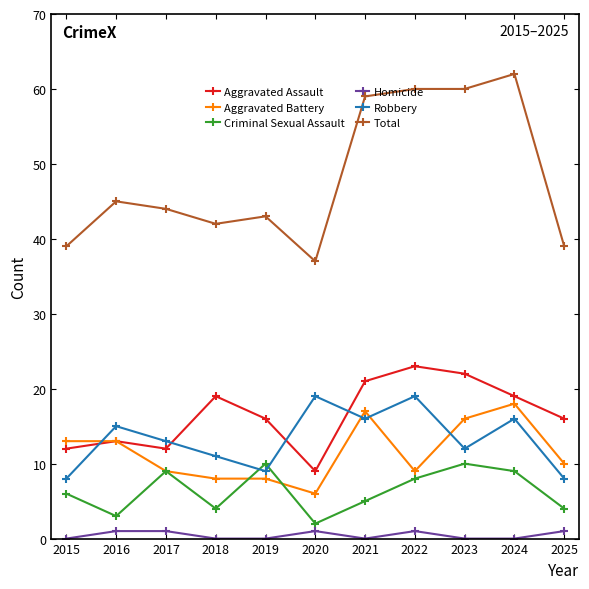

At which category is the sum across all series the highest?

2024